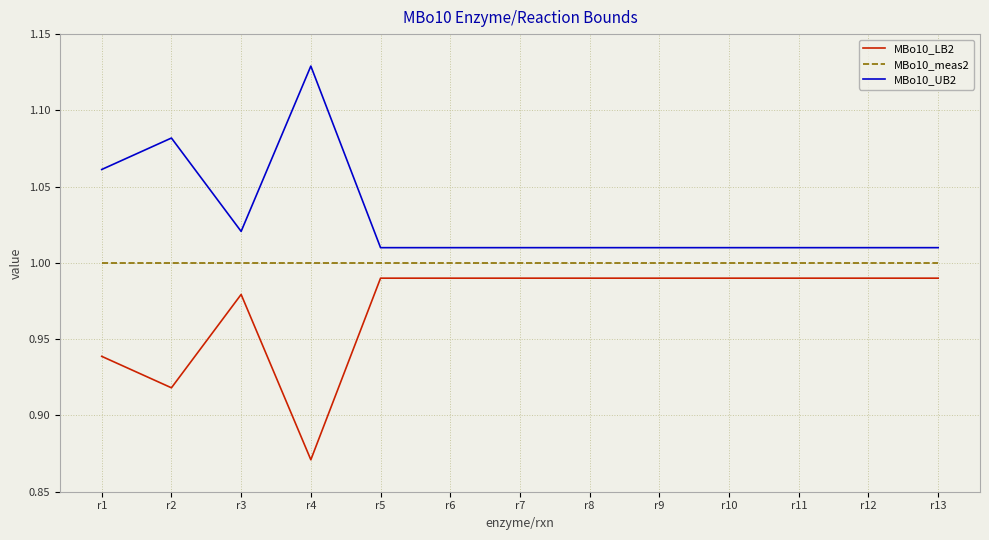

Rank the series by their average value, from lowest to highest.

MBo10_LB2, MBo10_meas2, MBo10_UB2